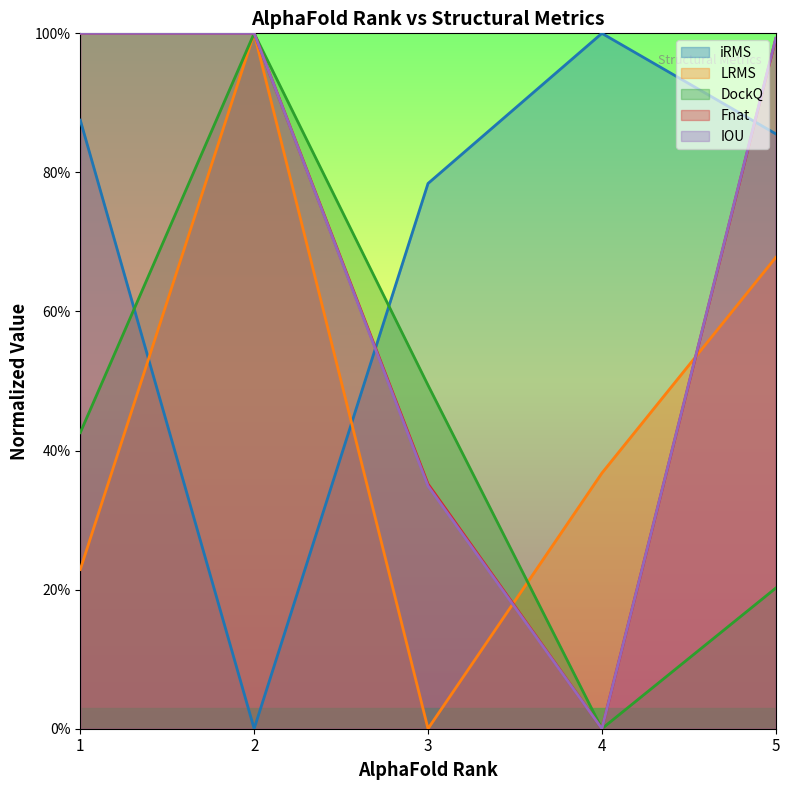

List the series in order of their peak value, lowest first.

iRMS, LRMS, DockQ, Fnat, IOU